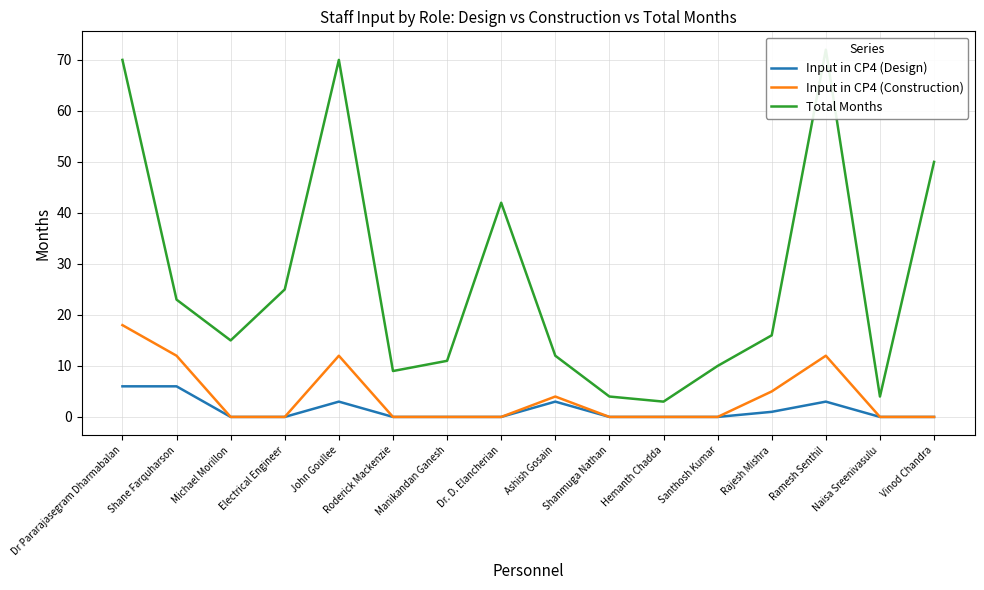

Reading left to right, transcribe all the data shown in this chart.

Input in CP4 (Design): 6	6	0	0	3	0	0	0	3	0	0	0	1	3	0	0
Input in CP4 (Construction): 18	12	0	0	12	0	0	0	4	0	0	0	5	12	0	0
Total Months: 70	23	15	25	70	9	11	42	12	4	3	10	16	72	4	50